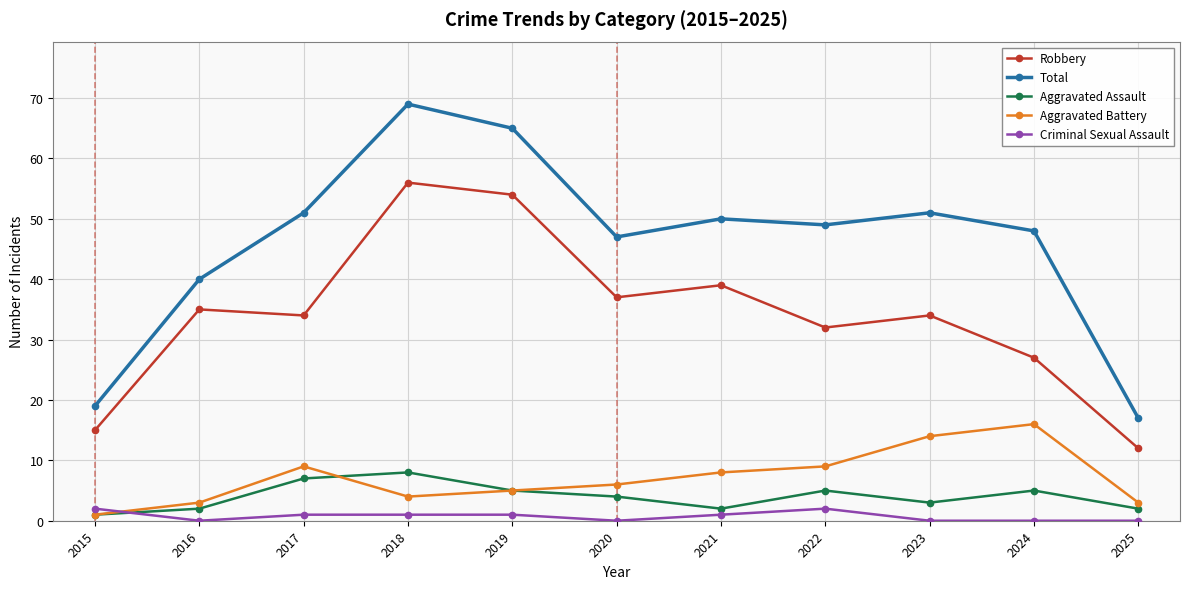

What is the highest value of the Criminal Sexual Assault series?

2